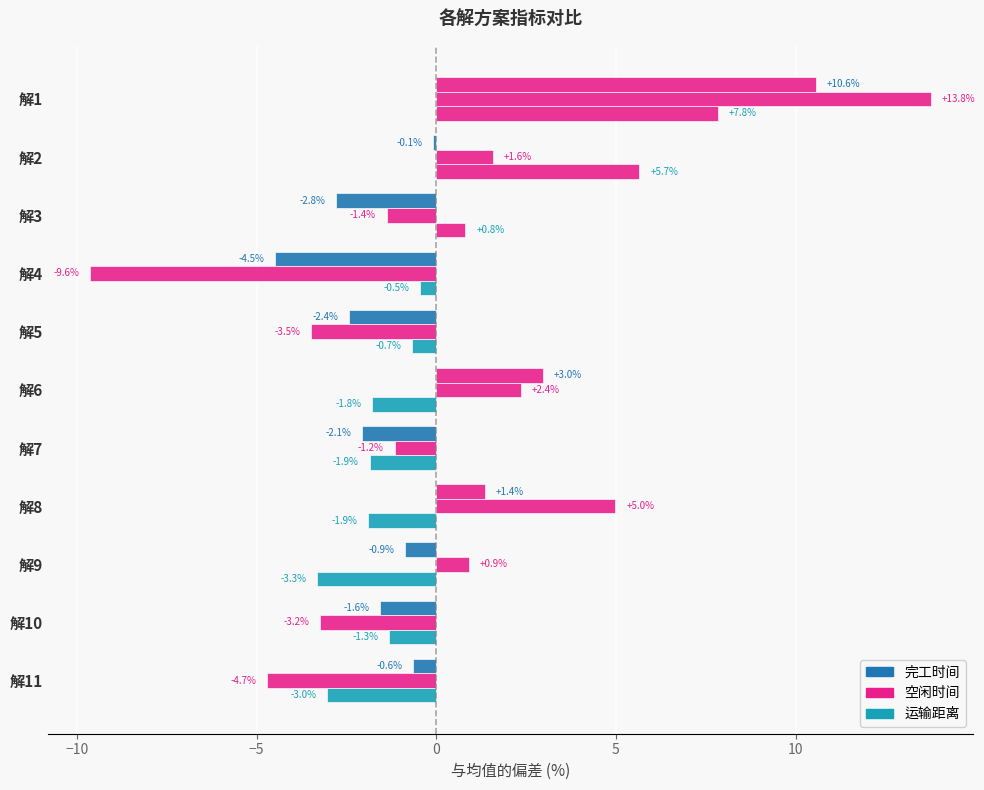

How many data points in 空闲时间 are above -1?

5